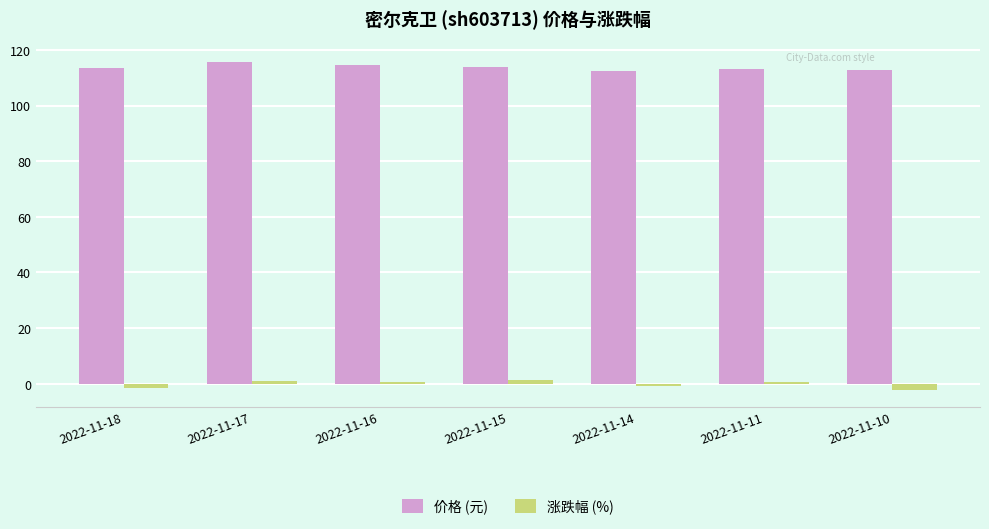

Which series has the largest total across all categories?

价格 (元)